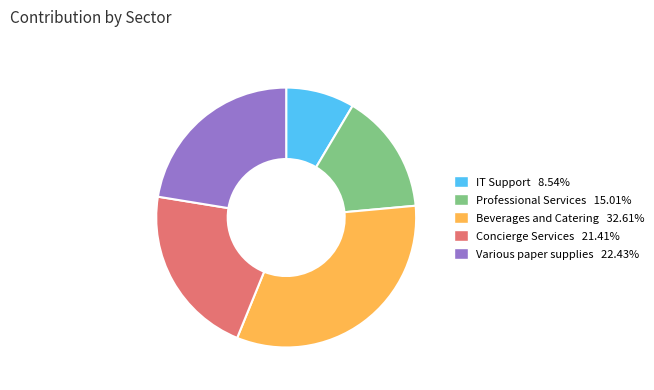

Combined, do Beverages and Catering and Professional Services account for over 50%?

No